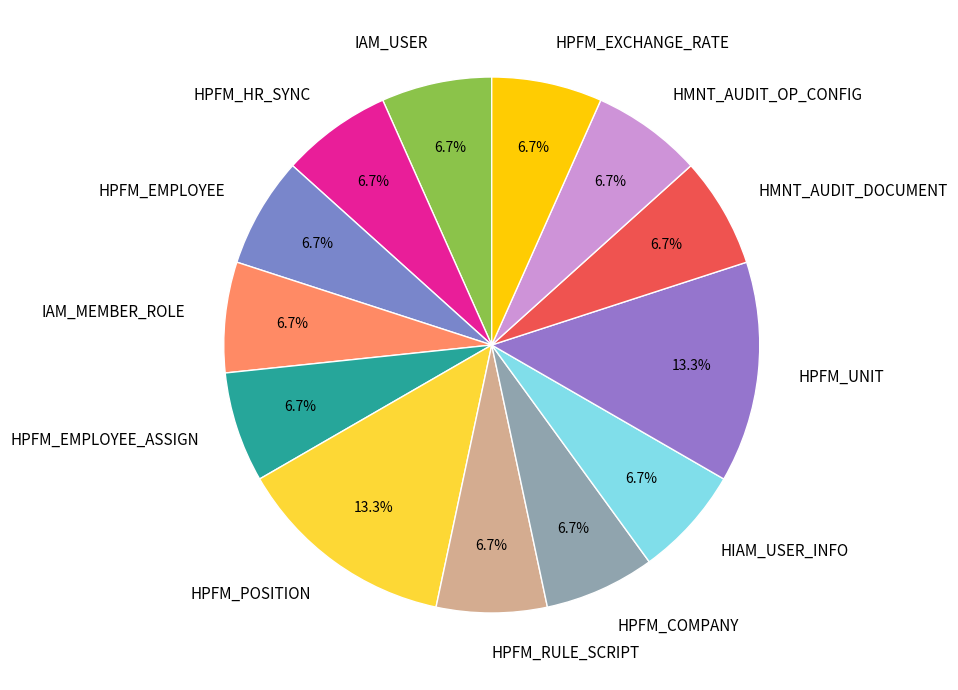

Count the number of slices in the pie.

13